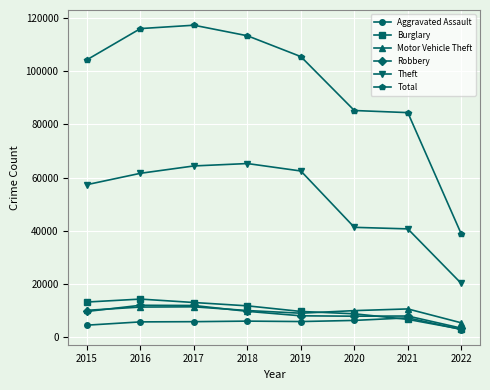

The Motor Vehicle Theft series shows 17422 at 2017. True or false?

False